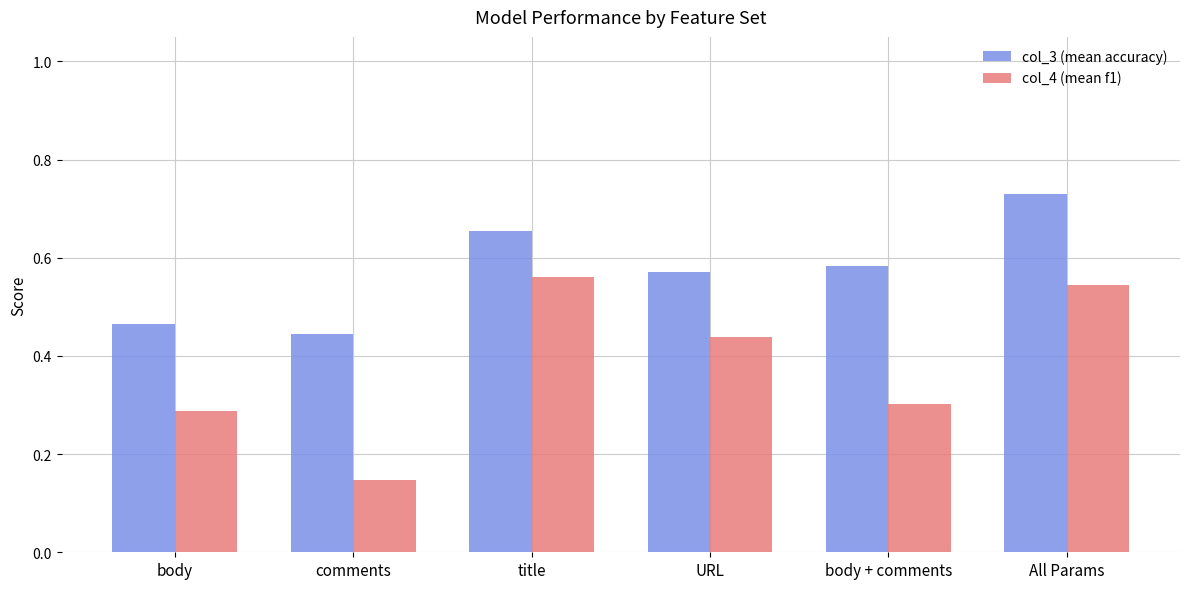

How many col_3 (mean accuracy) values are between 0 and 1?

6